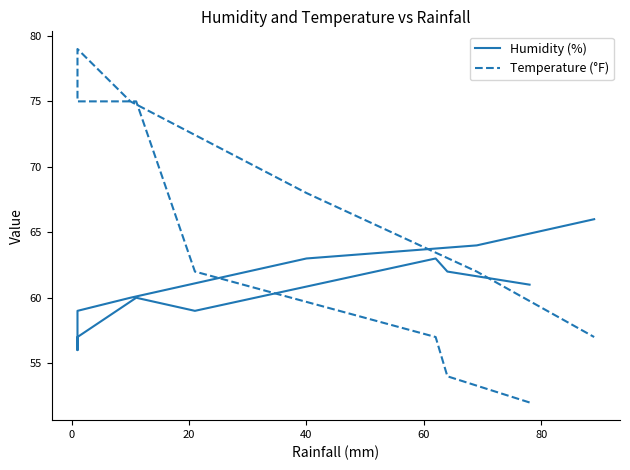

What is the average value of the Humidity (%) series?

61